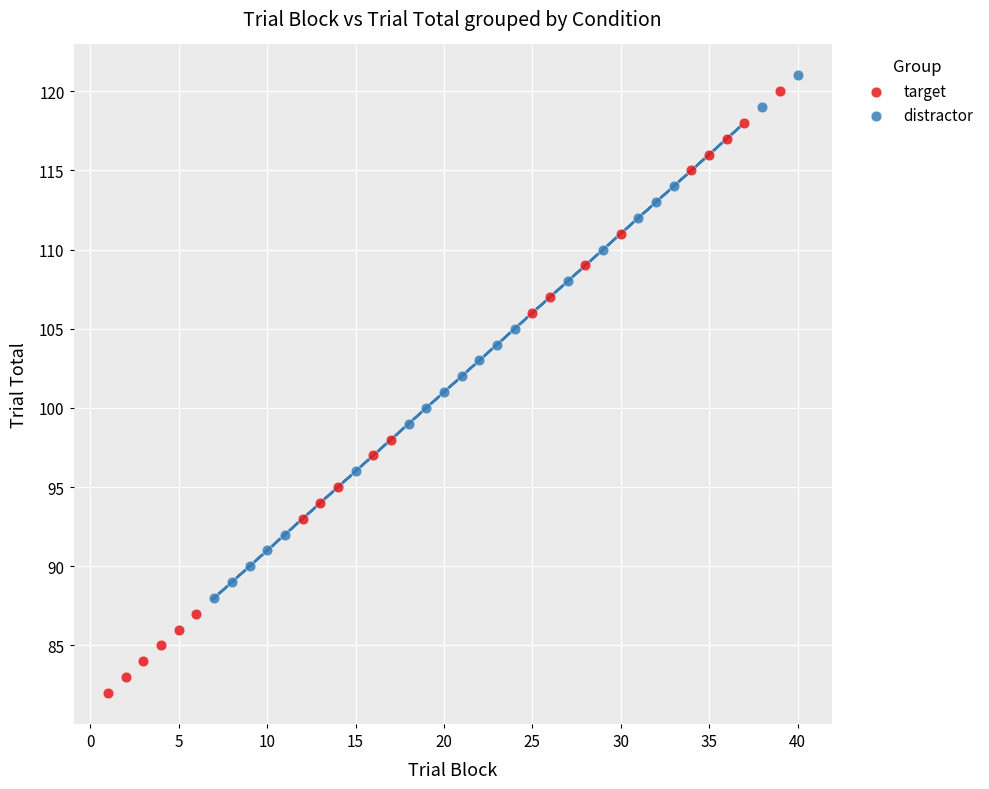

What are all the series names shown in the legend?

target, distractor